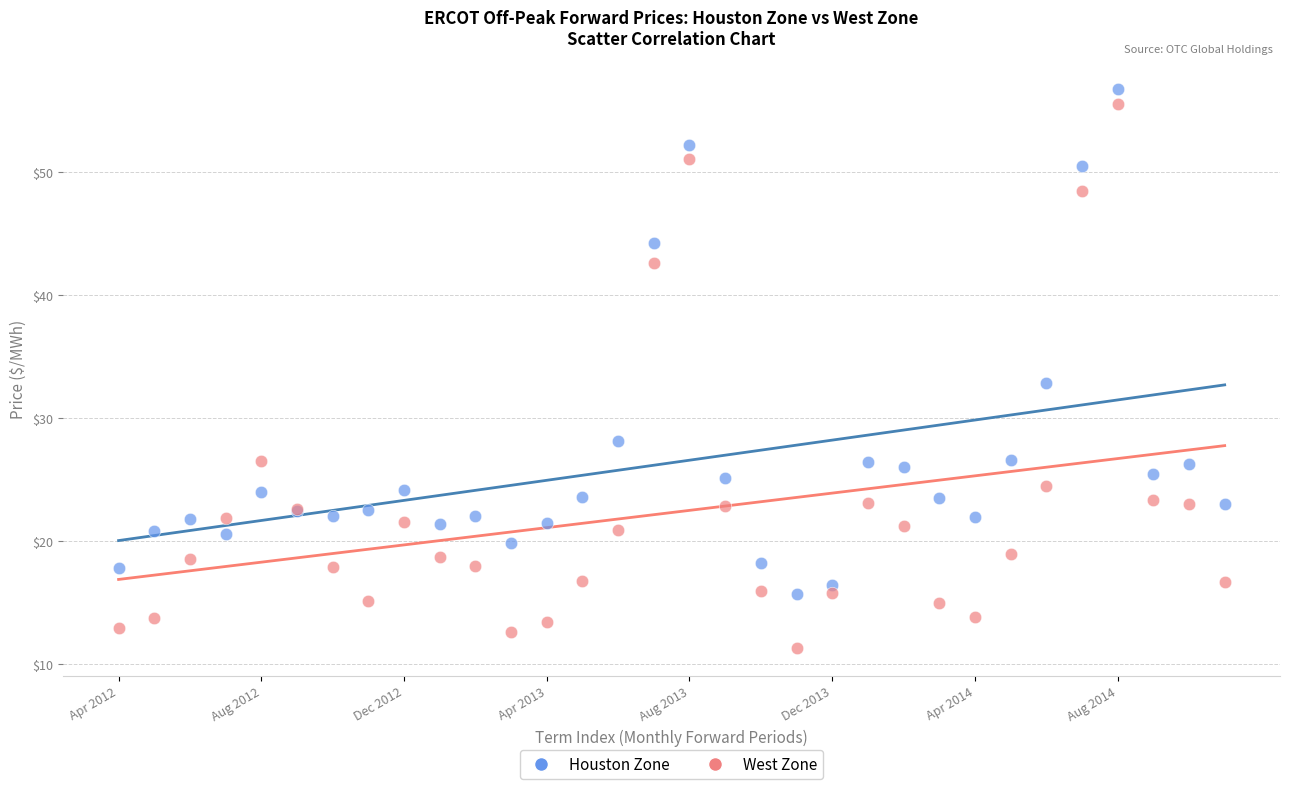

What are all the series names shown in the legend?

Houston Zone, West Zone